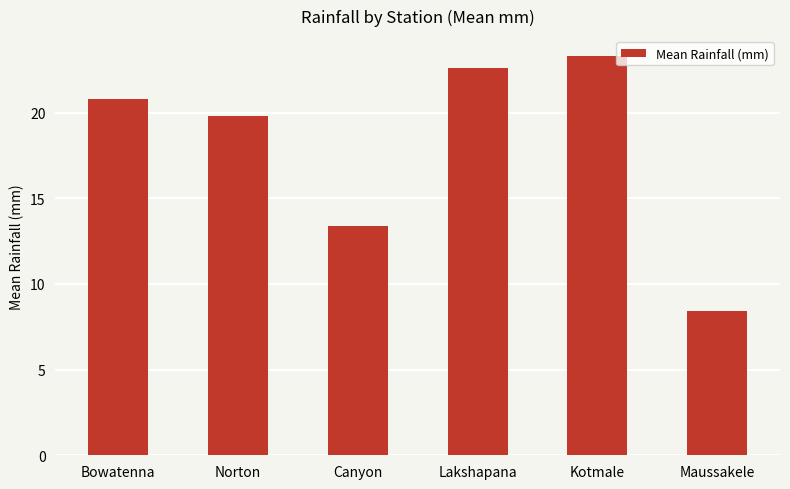

Where is the data nearest to the value 15?

Canyon